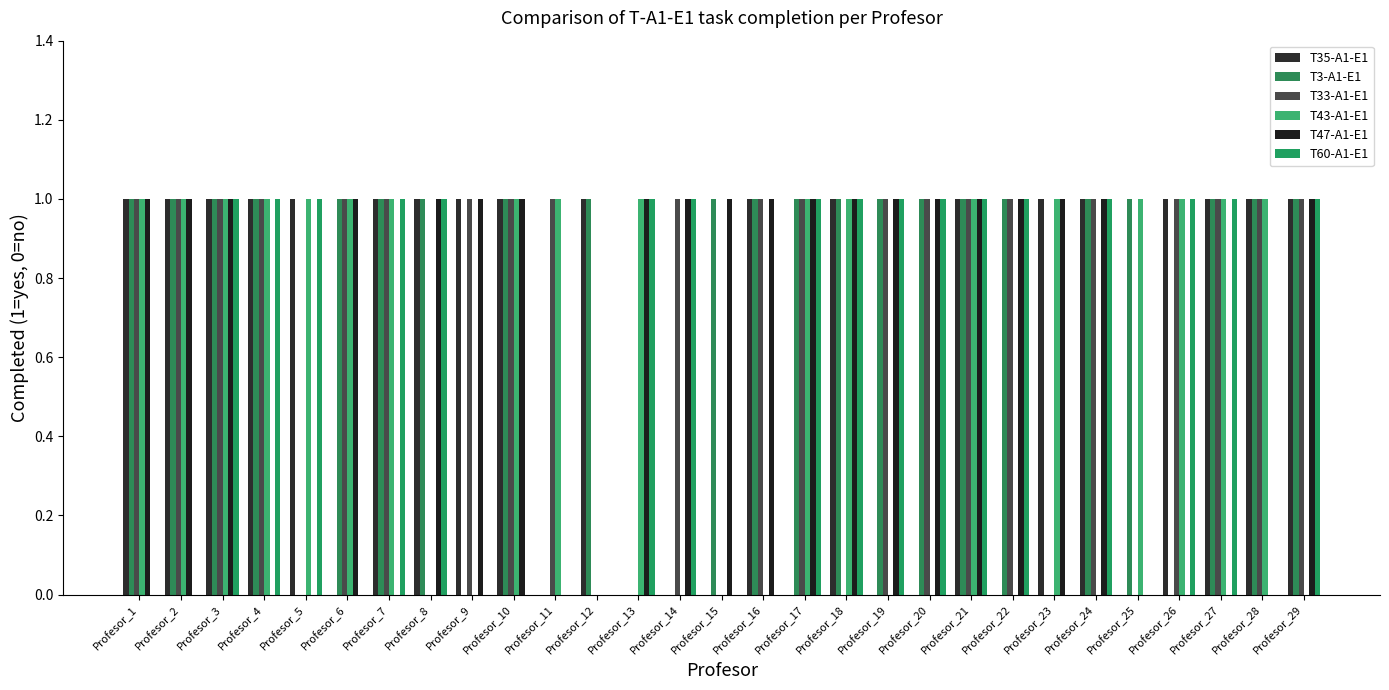

At Profesor_28, list the series in order from largest to smallest.

T35-A1-E1, T3-A1-E1, T33-A1-E1, T43-A1-E1, T47-A1-E1, T60-A1-E1